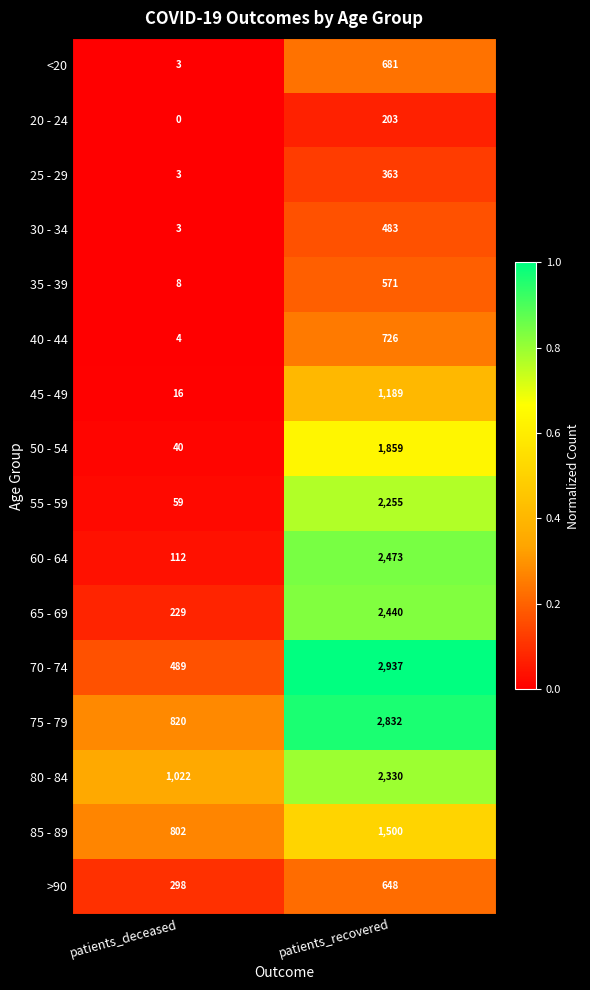

At which category does the chart reach its peak across all series?

patients_recovered